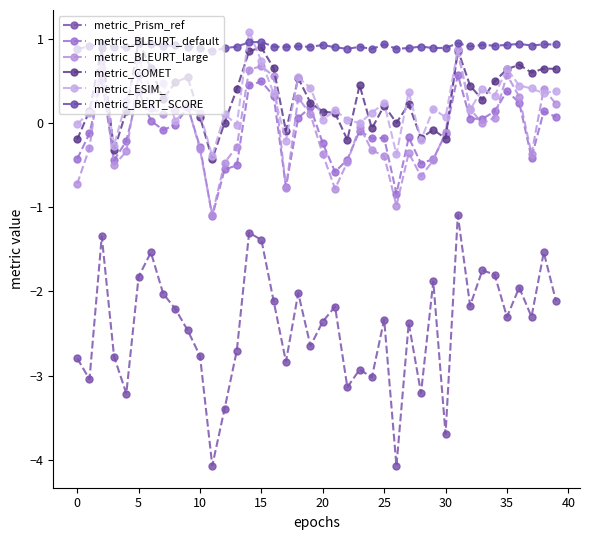

Count the number of data series in this chart.

6